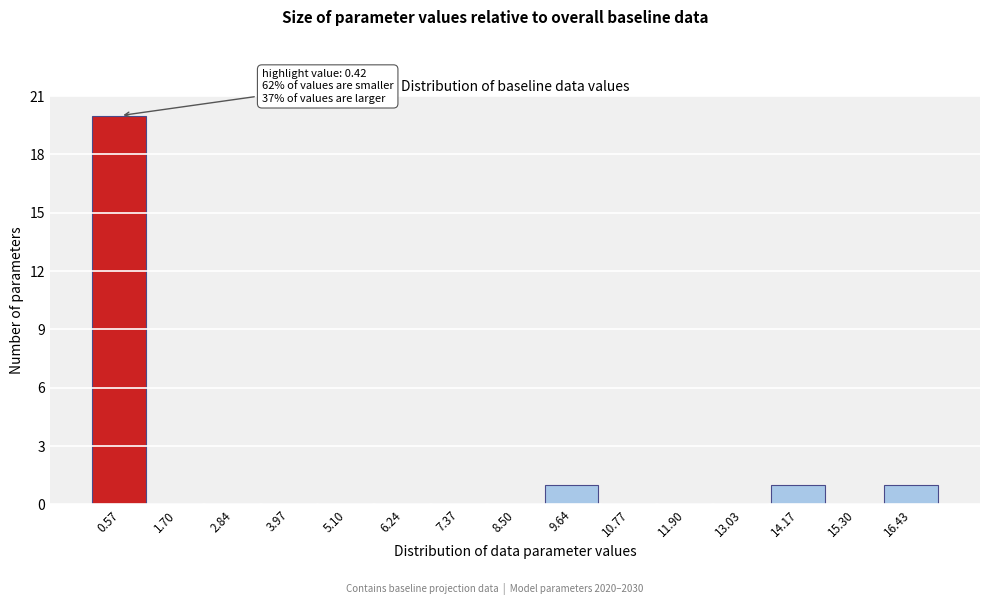

Which range on the x-axis has the tallest bar?

0.0 to 1.2